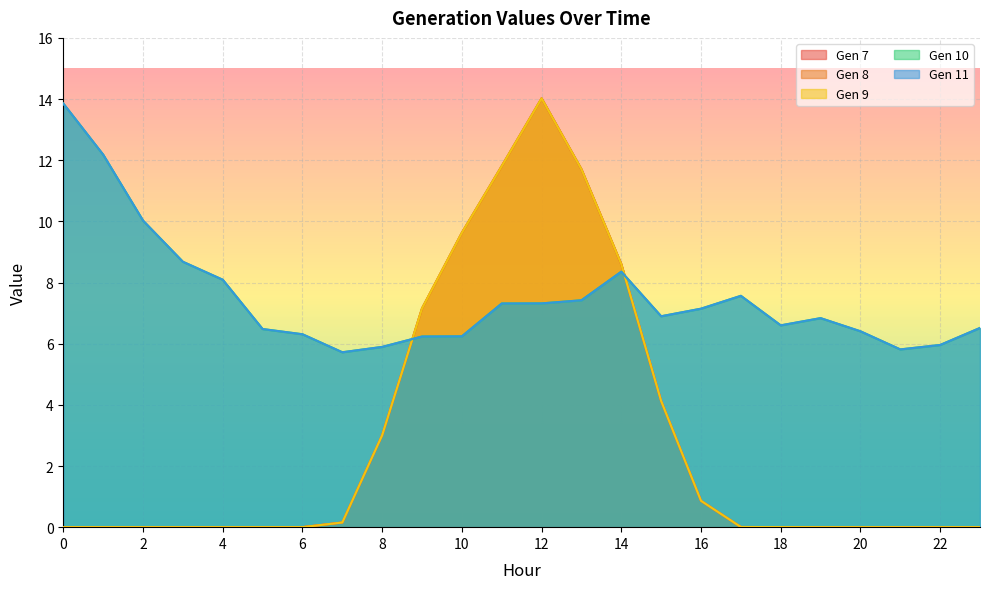

How many intersections are there between Gen 7 and Gen 10?

2